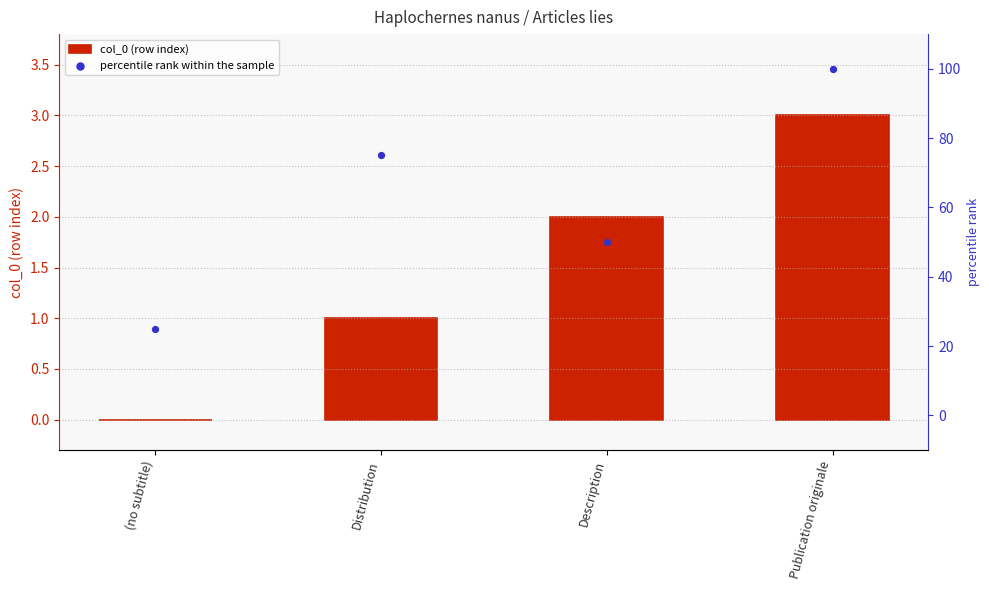

Which series reaches the maximum Y coordinate?

percentile rank within the sample